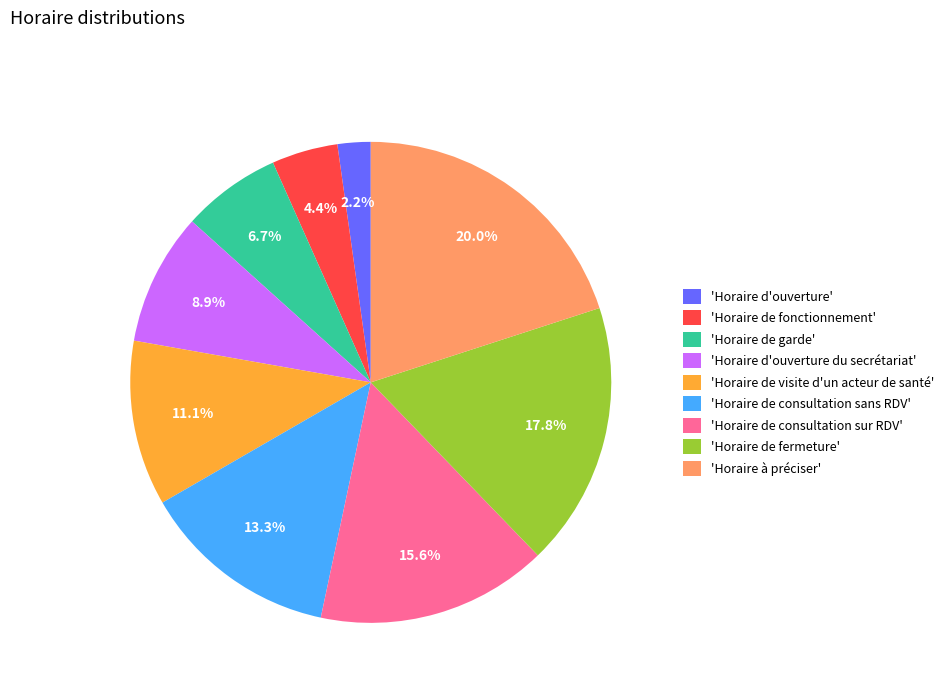

Is 'Horaire d'ouverture' the majority of the pie?

No